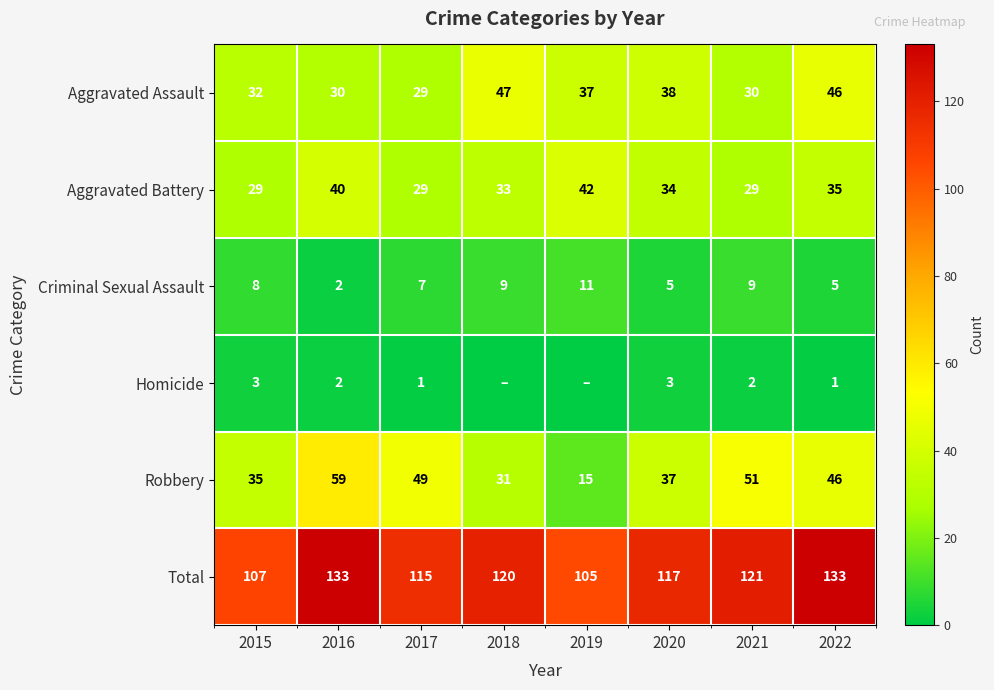

True or false: Total has a value of 158 at 2021.

False